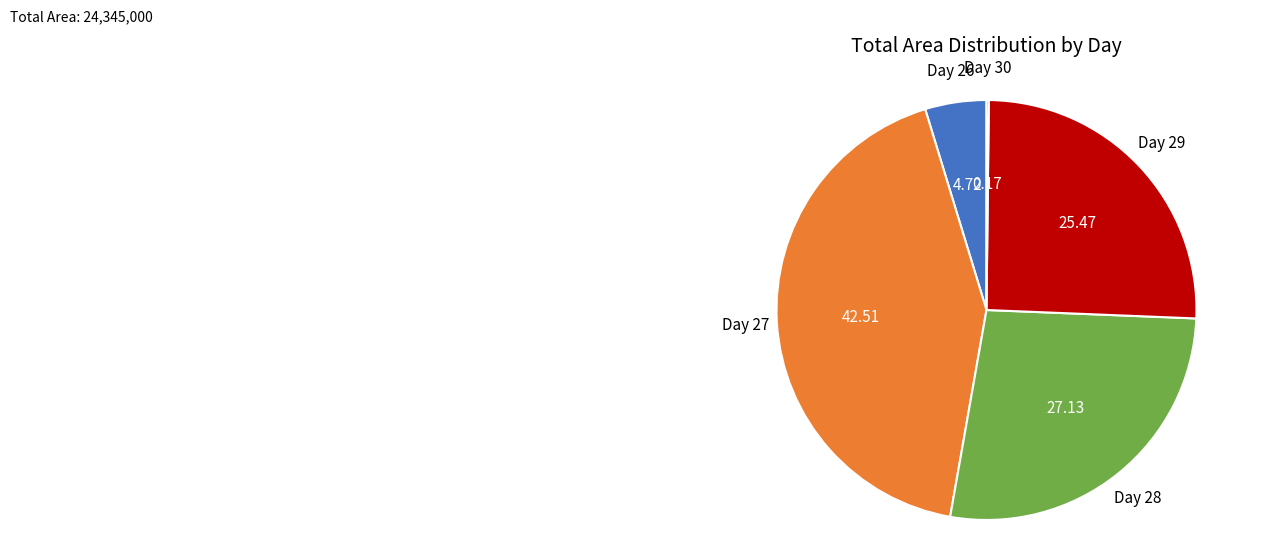

Does any single category account for the majority?

No